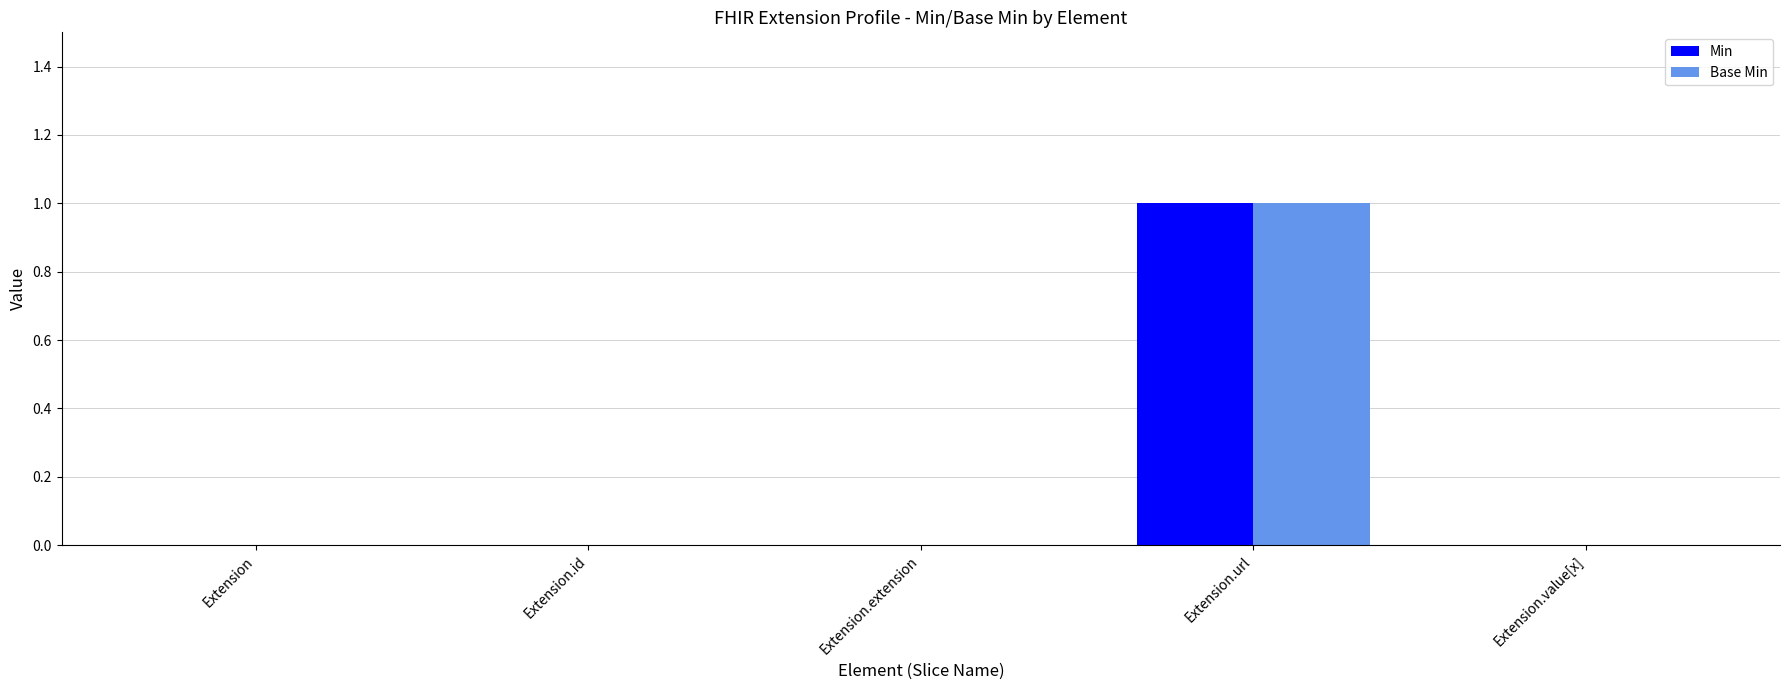

How many Base Min values are between 0 and 1?

5